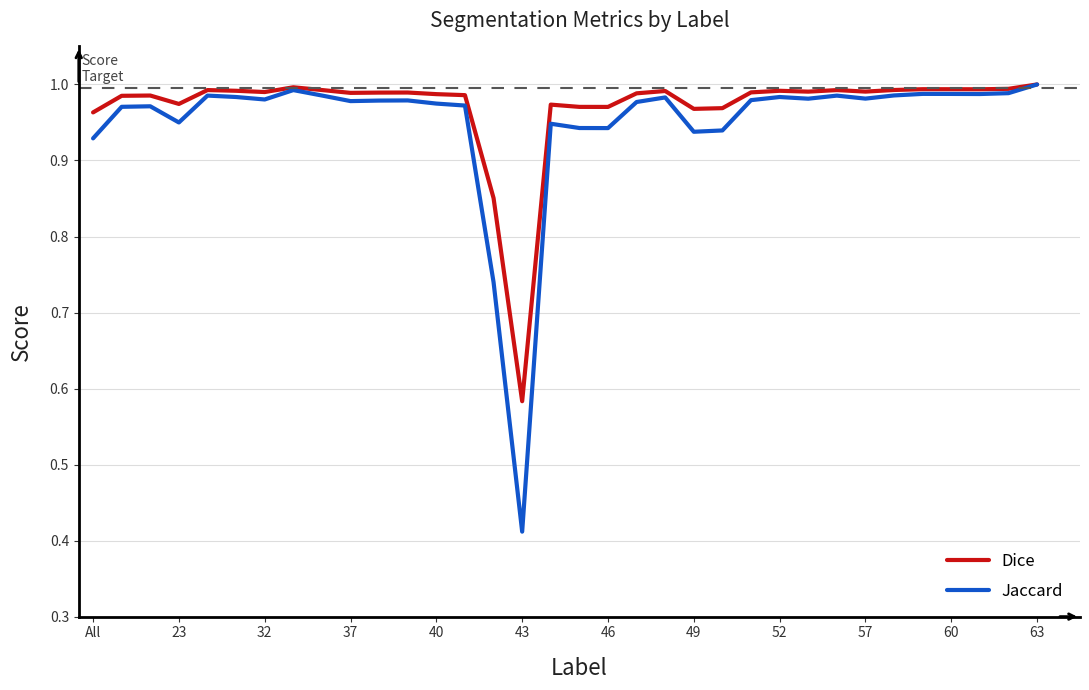

Does the chart display data point markers on the line(s)?

No